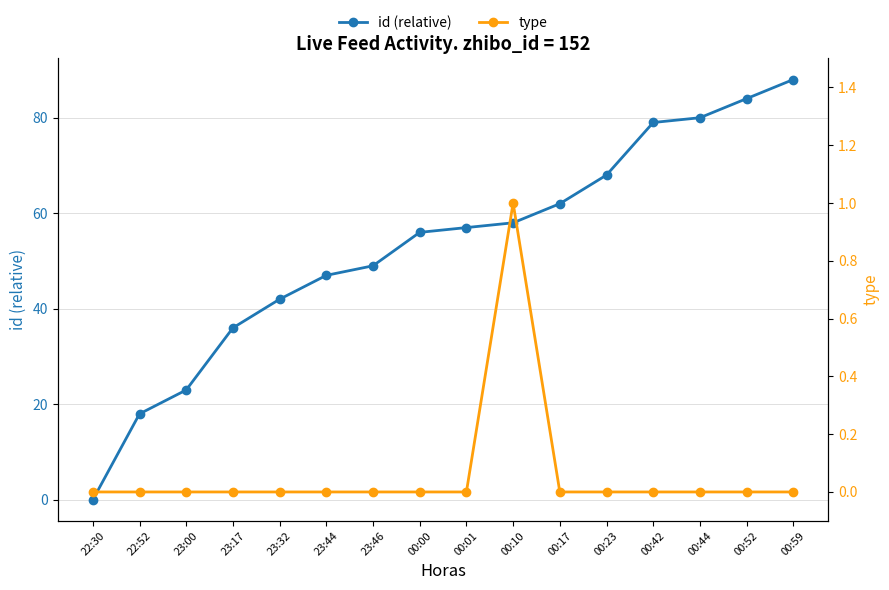

List the series in order of their peak value, lowest first.

type, id (relative)